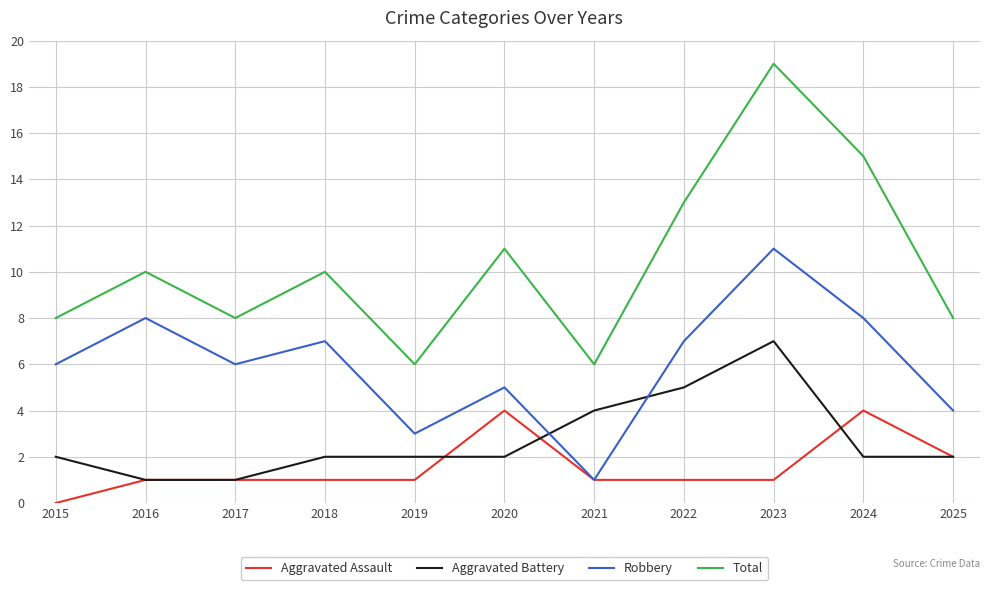

What is the difference between the Aggravated Assault values at 2019 and 2015?

1